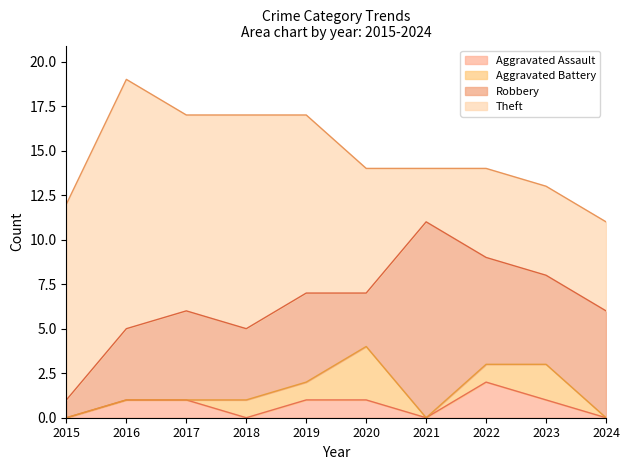

Is it true that Robbery equals 5 at 2021?

False